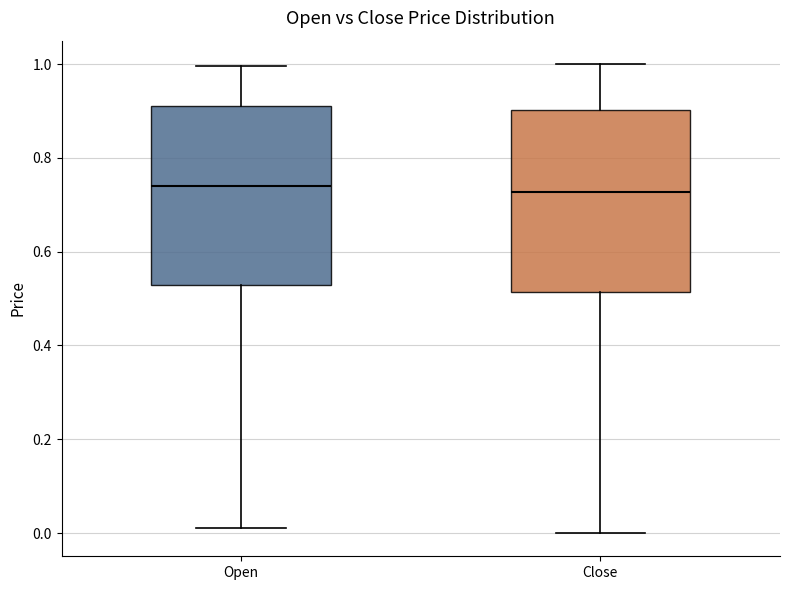

Reading left to right, read every box against the y-axis: the position of its median line, the range the box covers, and the ends of its whiskers. The values are not printed on the chart, so give them approximately, as read against the axis.

Open: median 0.74, box 0.52 to 0.92, whiskers 0.02 to 1.00
Close: median 0.72, box 0.52 to 0.90, whiskers 0.00 to 1.00